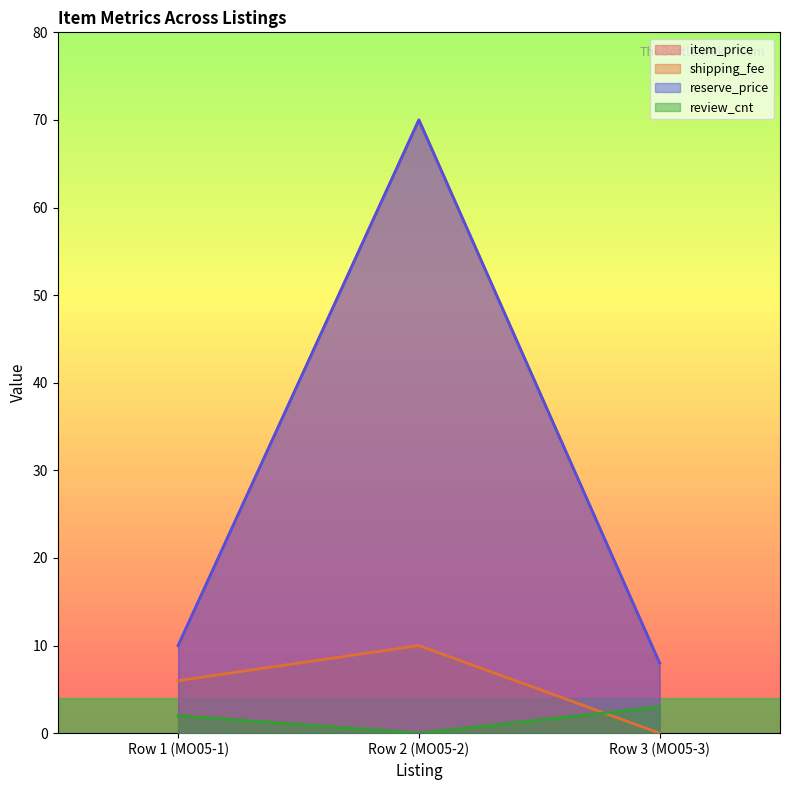

Rank the series at Row 2 (MO05-2) from highest to lowest value.

item_price, reserve_price, shipping_fee, review_cnt